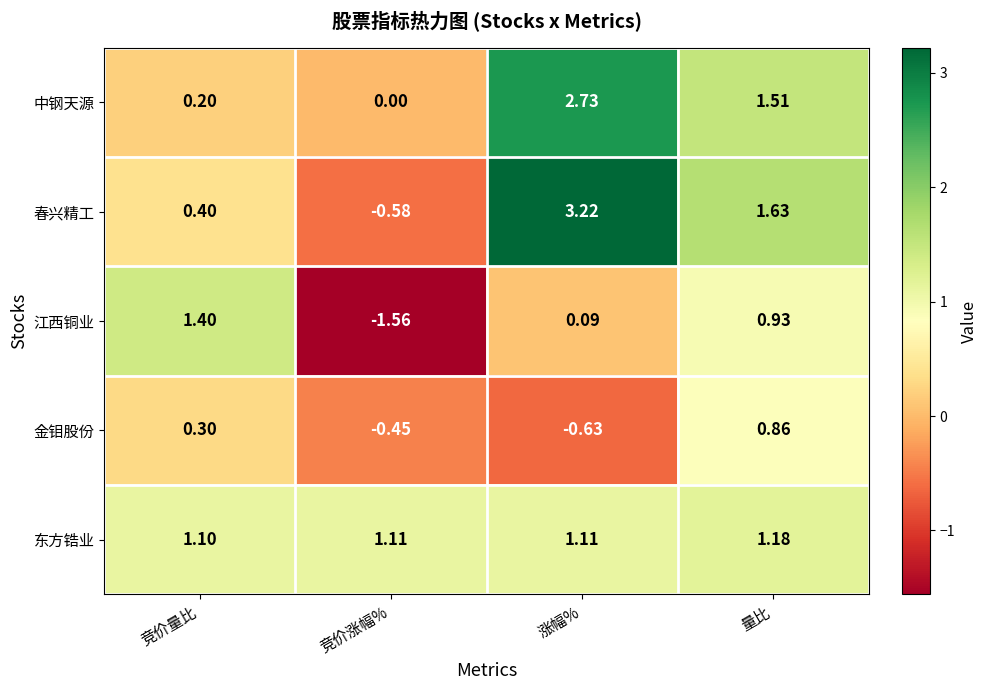

Which category has the lowest value in the 金钼股份 series?

涨幅%